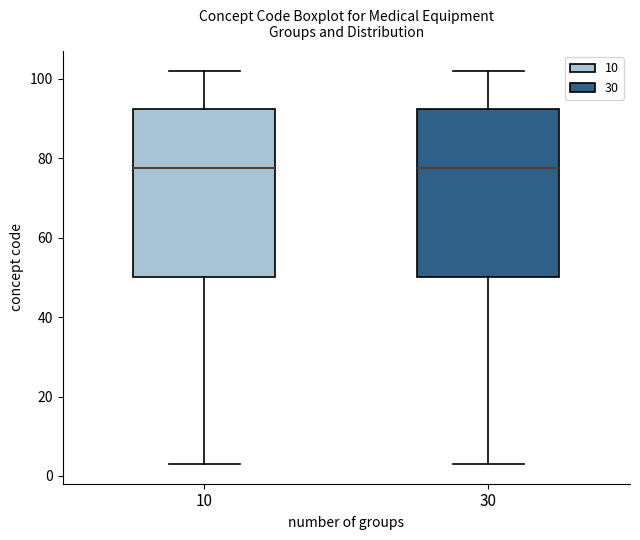

Reading left to right, transcribe this box plot: for each box, give where its median line is, the range the box spans, and where its two whiskers end, as read against the y-axis. The values are not printed on the chart, so give them approximately, as read against the axis.

10: median 78, box 50 to 92, whiskers 4 to 102
30: median 78, box 50 to 92, whiskers 4 to 102